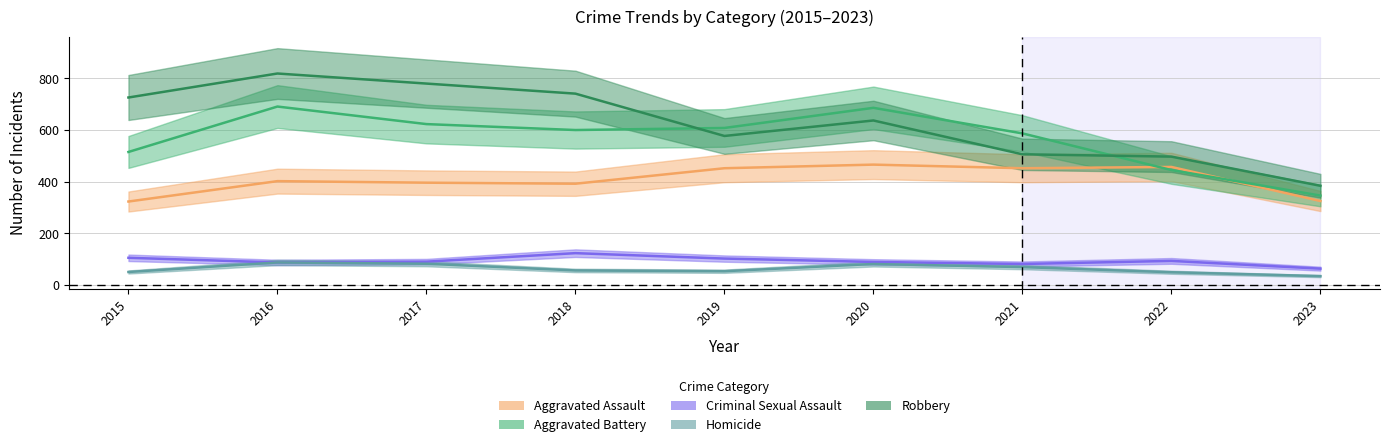

Which series changed the most between 2019 and 2023?

Aggravated Battery